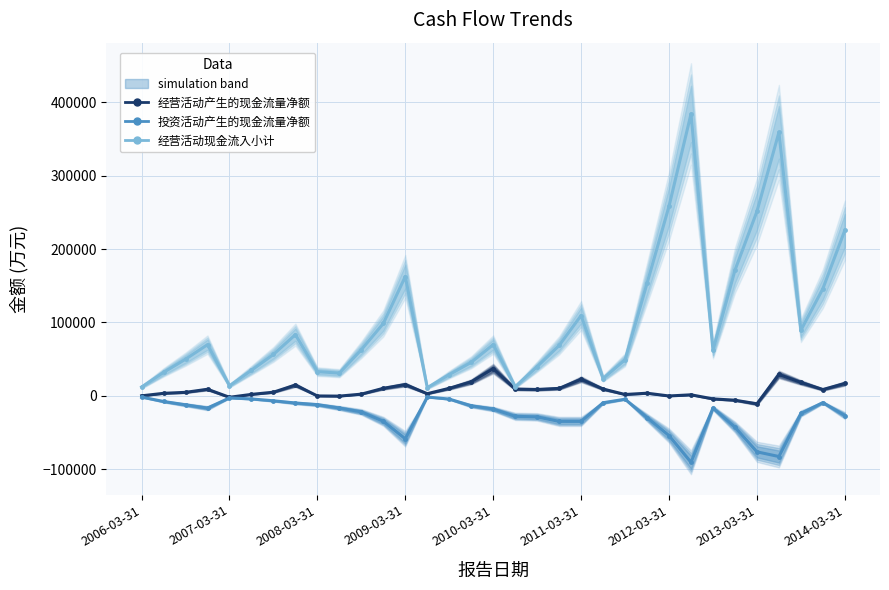

Reading left to right, extract all data points from this chart.

经营活动产生的现金流量净额: 146	3564	4908	9079	-1835	2111	5095	14867	-12	-245	2445	10387	15515	3066	10373	19272	37208	9396	8809	10279	22757	9396	1979	3723	-42	1539	-4006	-5807	-10721	29247	18405	8739	16962
投资活动产生的现金流量净额: -1555	-7549	-12075	-16567	-2644	-4069	-6598	-9611	-11861	-16403	-21724	-34508	-58342	-1483	-4250	-13391	-17827	-27752	-28548	-34642	-34658	-9255	-4449	-29519	-53968	-90293	-16403	-42427	-76094	-82465	-23884	-9038	-26650
经营活动现金流入小计: 12140	32033	50068	69834	13874	34894	56568	83470	33130	31051	62957	98664	162611	11245	29045	45789	69945	12603	39894	68760	109521	23688	49296	153378	258287	383895	62200	171150	251162	358882	89426	146036	225510